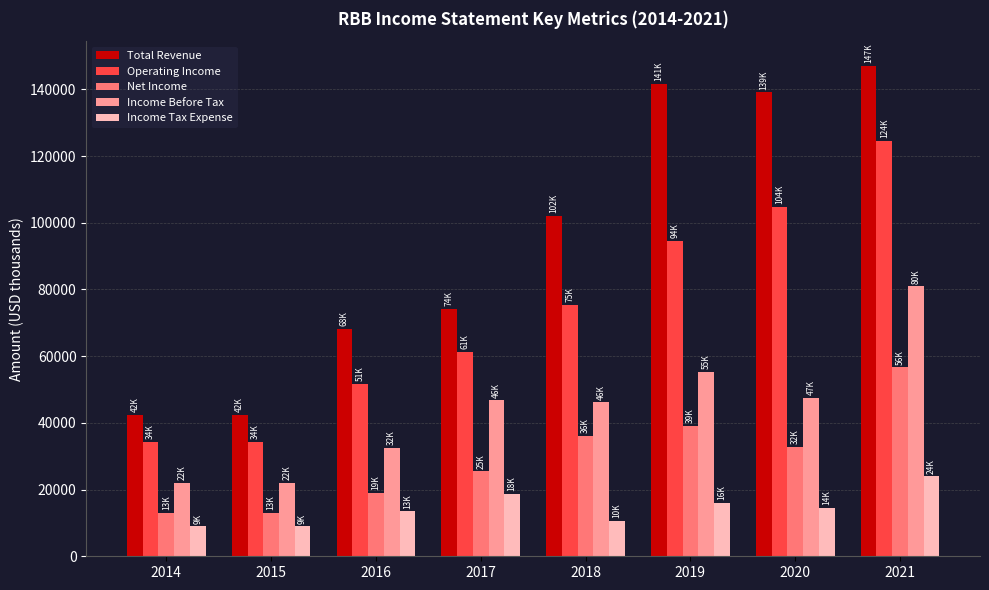

What is the value of the Income Tax Expense bar at the 8th from the left?

24000